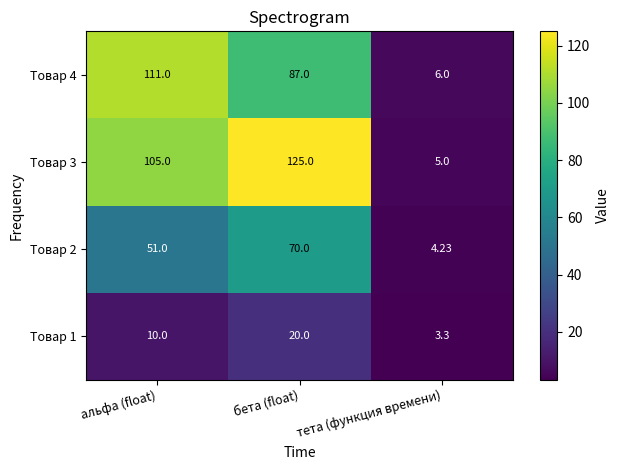

At which category is the sum across all series the highest?

бета (float)